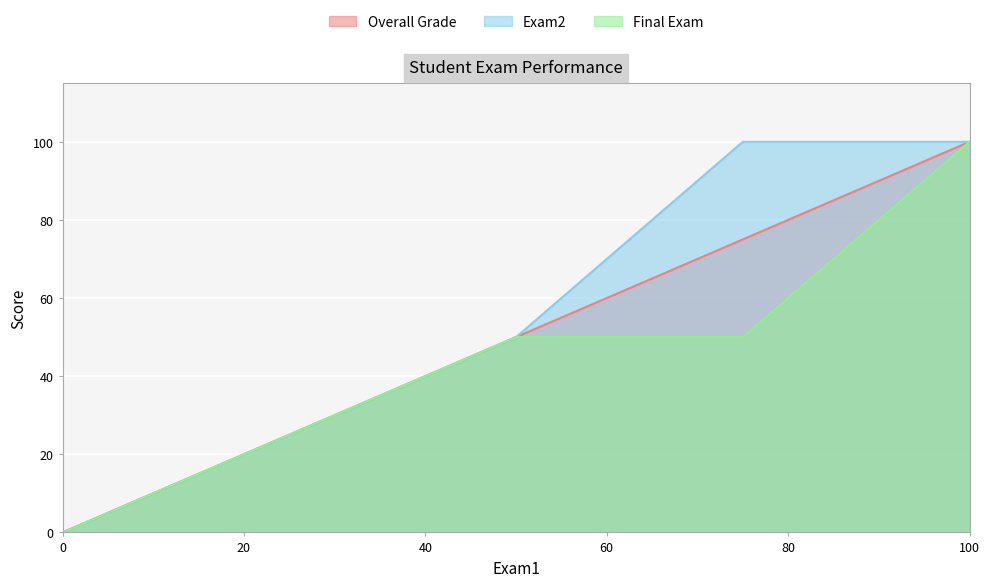

The value of Exam2 at 0 is 53. True or false?

False